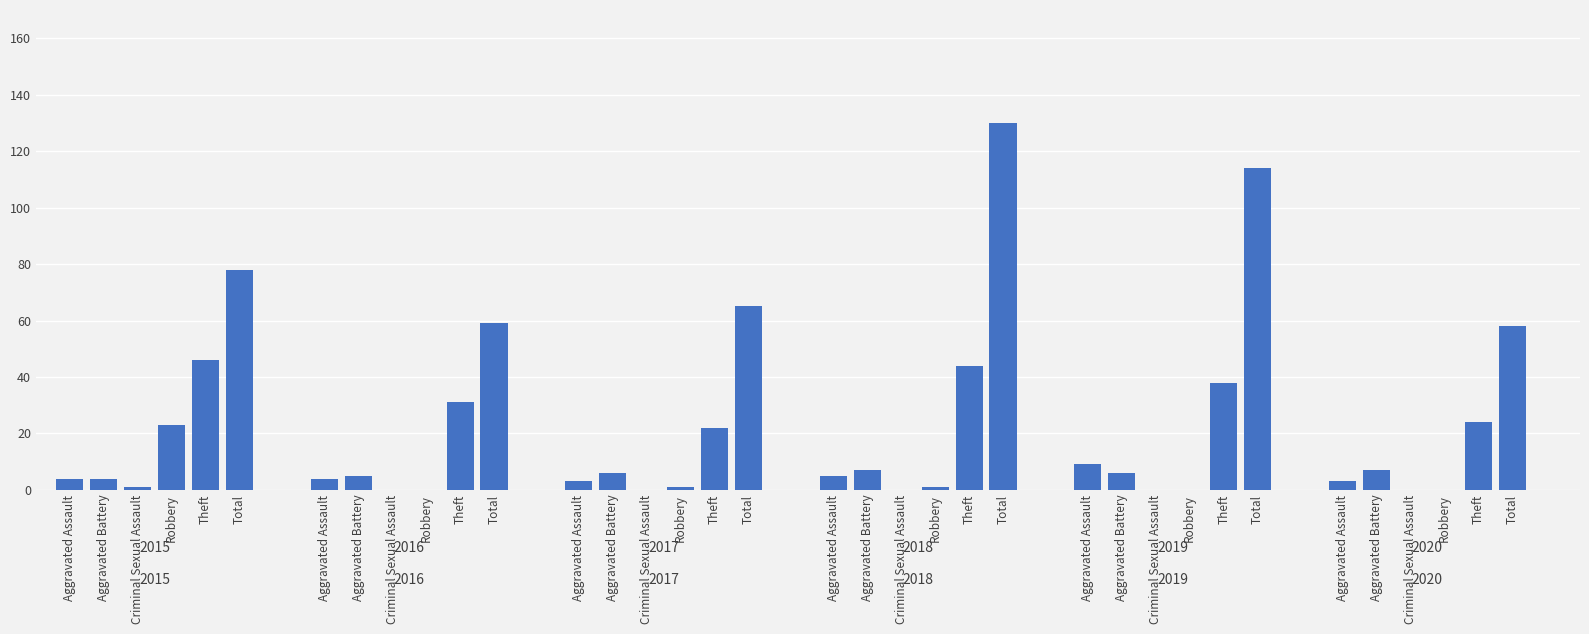

How many values in the 2016 series are below 5?

3